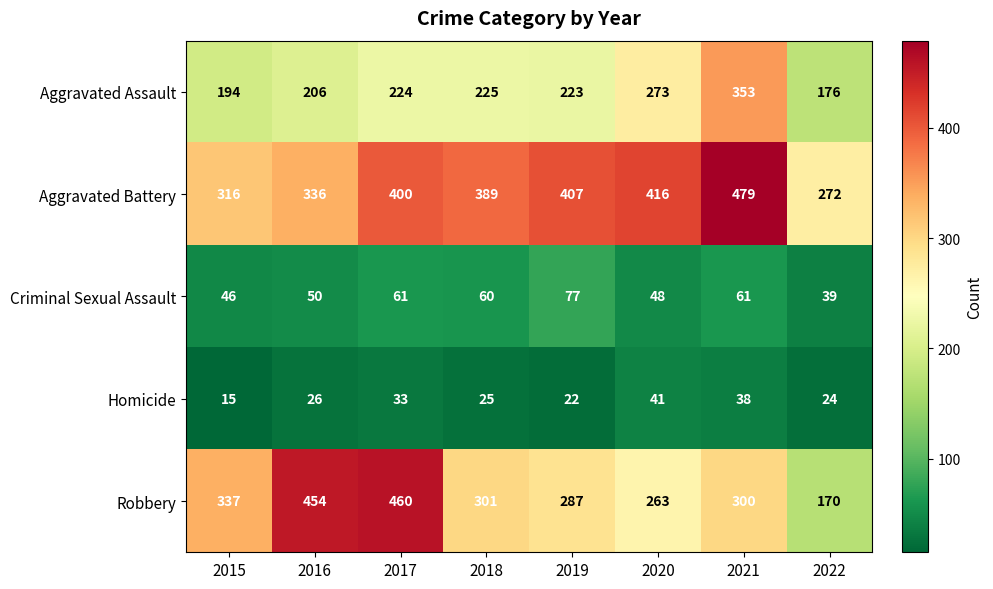

At how many categories does at least one series exceed 432?

3